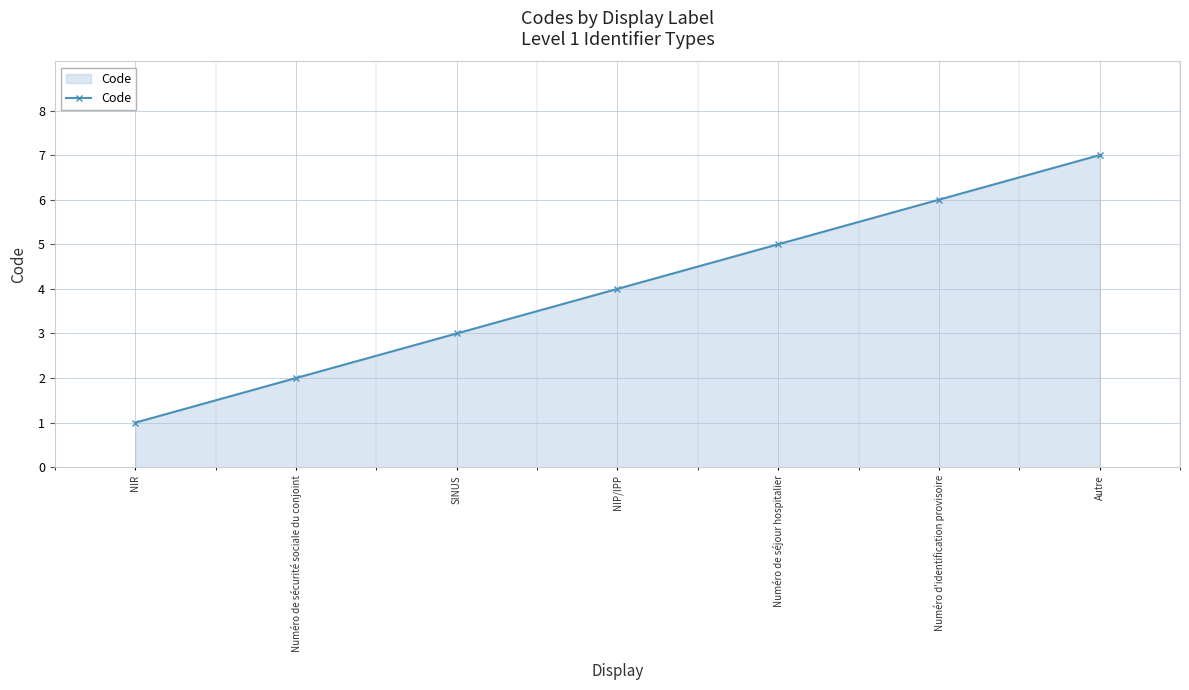

How many series are shown in this chart?

1